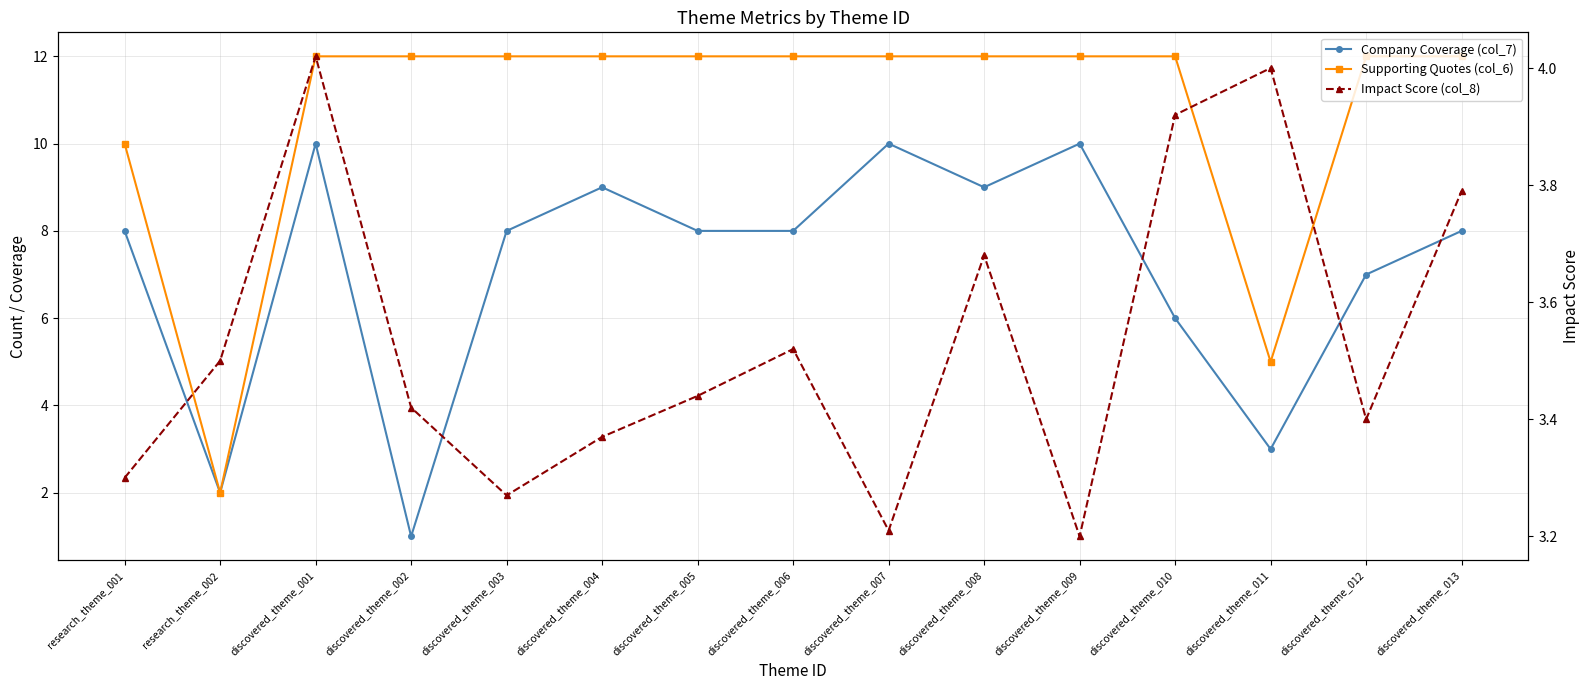

True or false: Supporting Quotes (col_6) and Company Coverage (col_7) cross at least once.

False